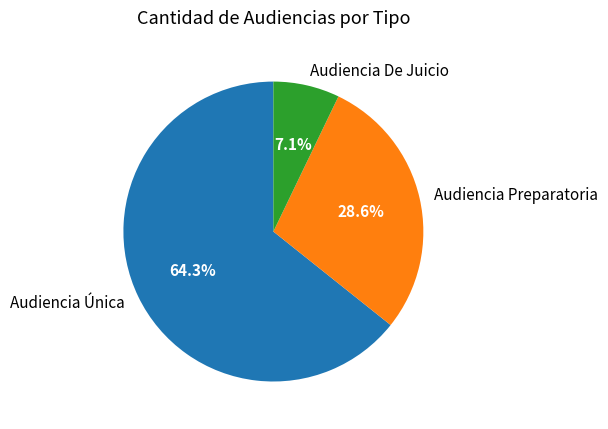

To the nearest percent, what percentage of the pie is Audiencia De Juicio?

7%